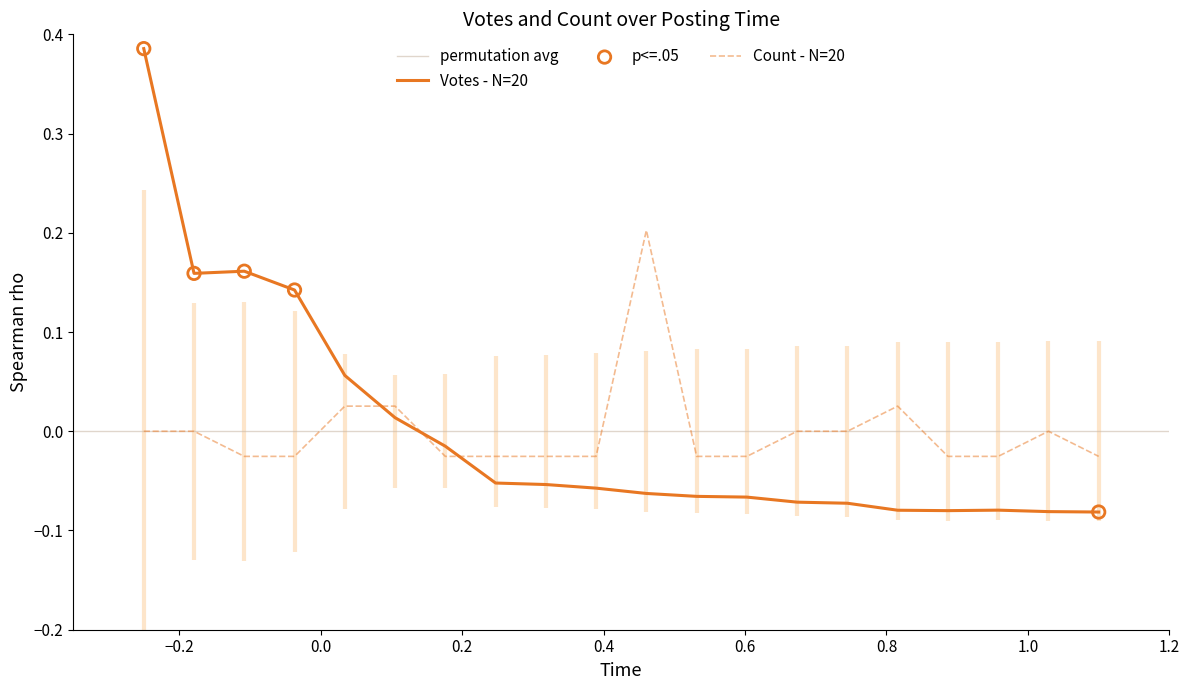

Which series contains the highest Y value?

Votes